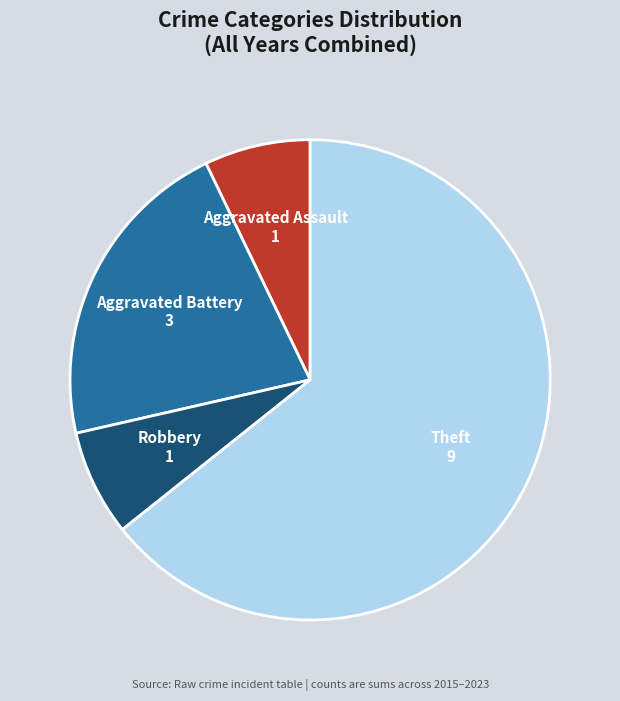

What is the largest slice in the pie chart?

Theft